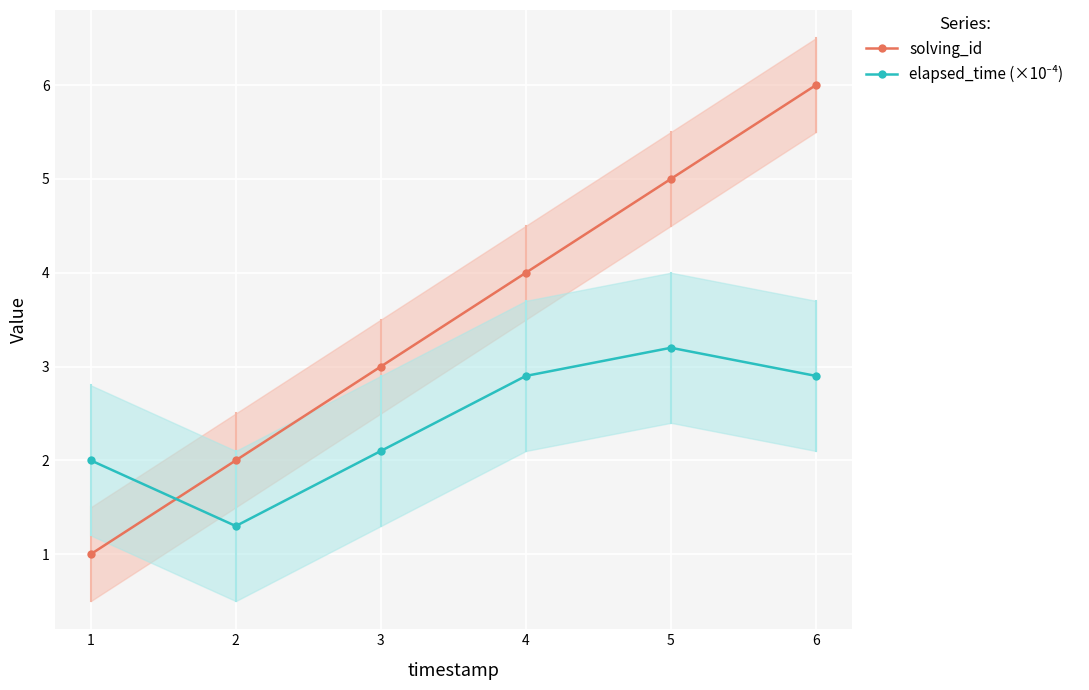

Reading left to right, extract all data points from this chart.

solving_id: 1=1.0	2=2.0	3=3.0	4=4.0	5=5.0	6=6.0
elapsed_time (×10⁻⁴): 1=2.0	2=1.3	3=2.1	4=2.9	5=3.2	6=2.9